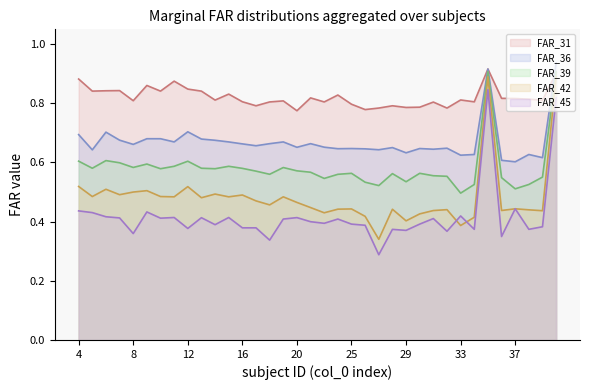

Count the number of categories in the chart.

36